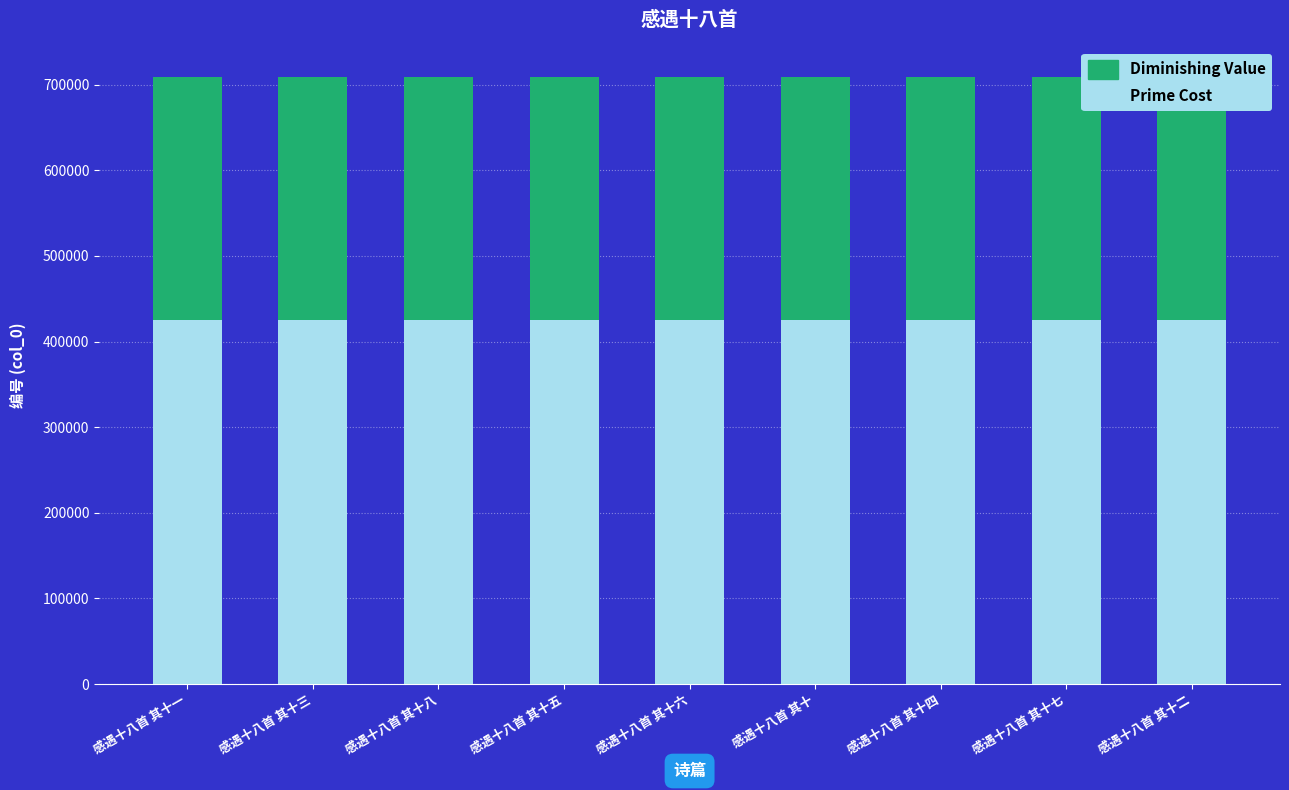

What is the sum of all Prime Cost values?

3831678.0